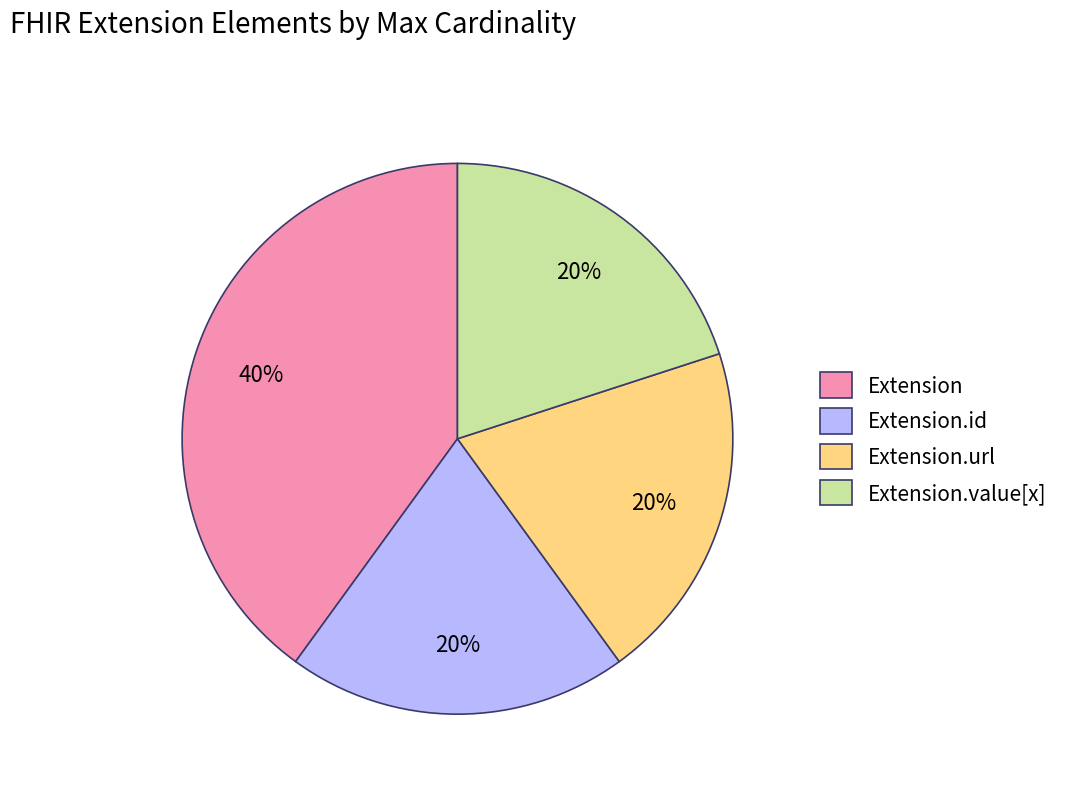

Does Extension.value[x] account for over 50% of the chart?

No